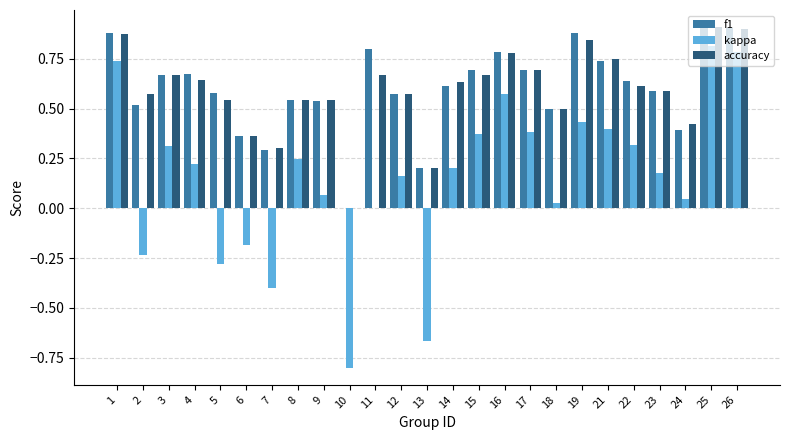

Is the value of kappa at 21 greater than the value of accuracy at 15?

No